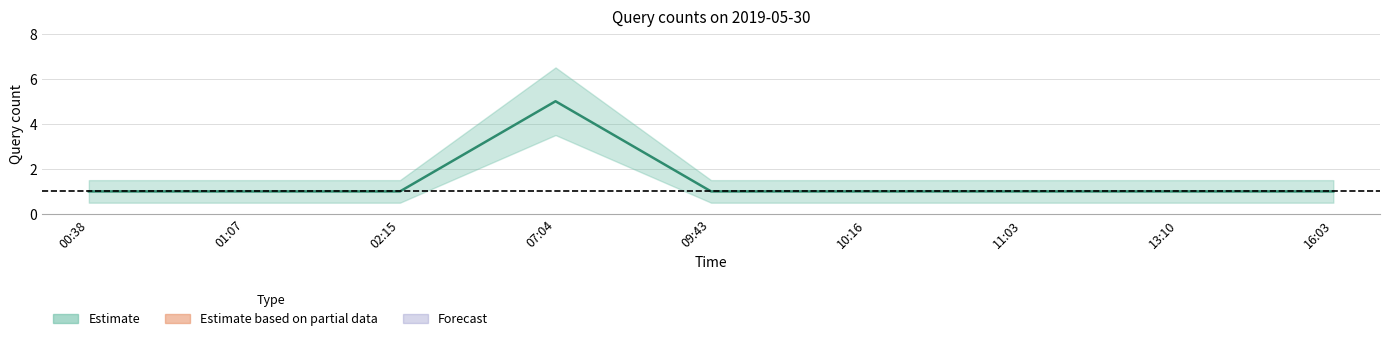

How many values are between 1 and 2?

8